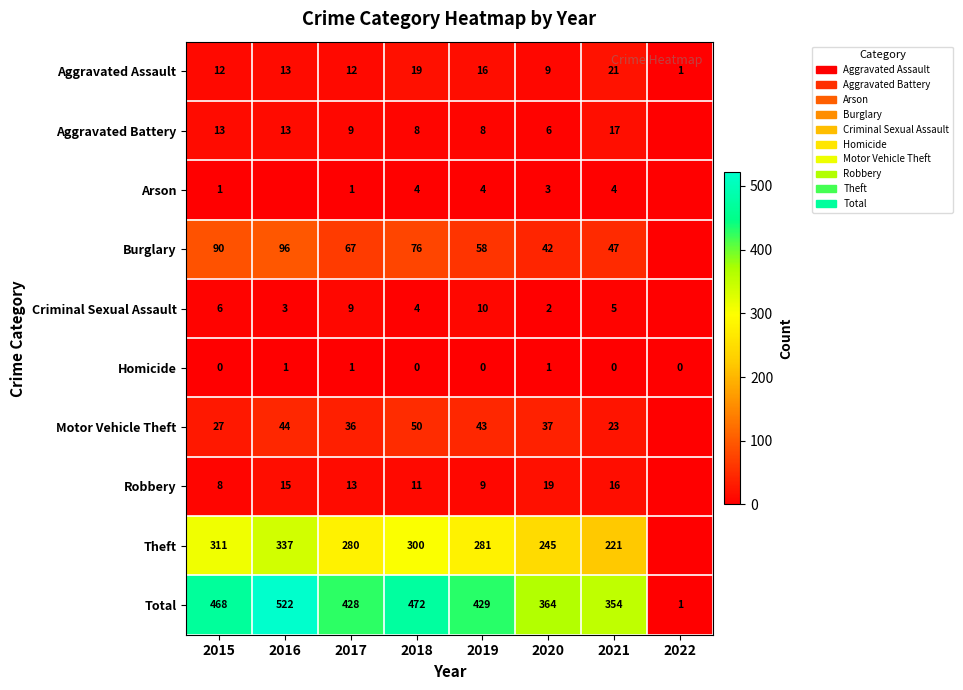

Is the value of Homicide at 2015 greater than the value of Theft at 2021?

No